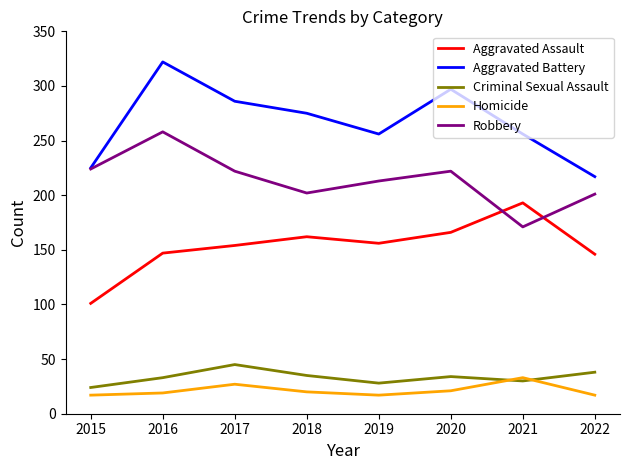

Read the Aggravated Assault value at 2016.

147